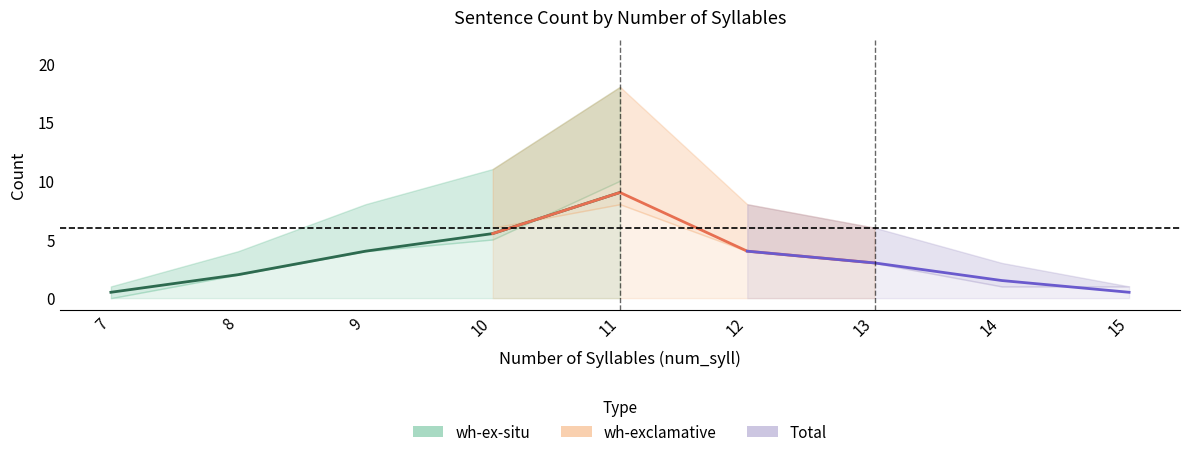

What are all the series names shown in the legend?

wh-ex-situ, wh-exclamative, Total